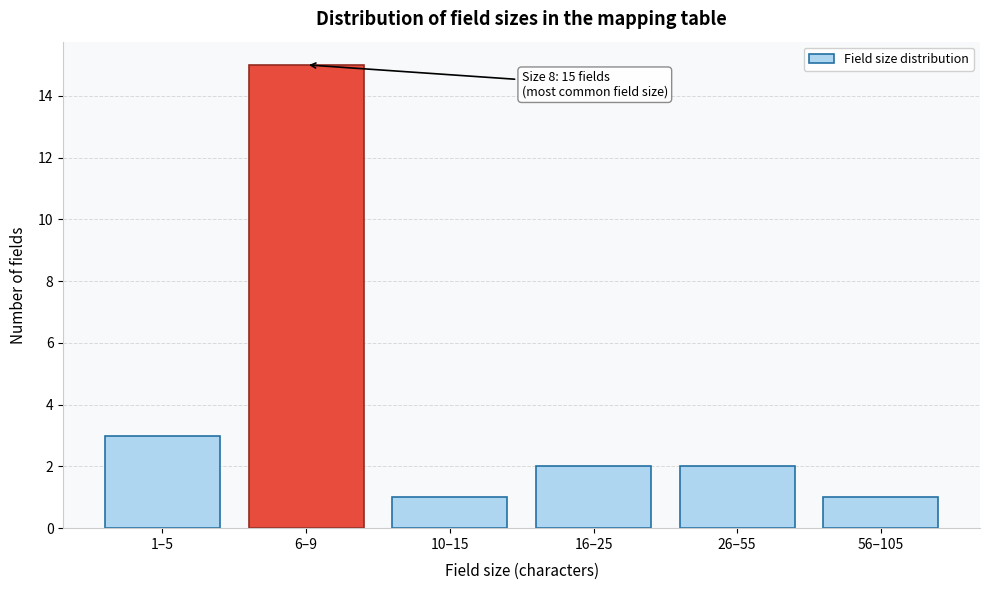

Reading right to left, extract all data points from this chart.

56–105=1	26–55=2	16–25=2	10–15=1	6–9=15	1–5=3